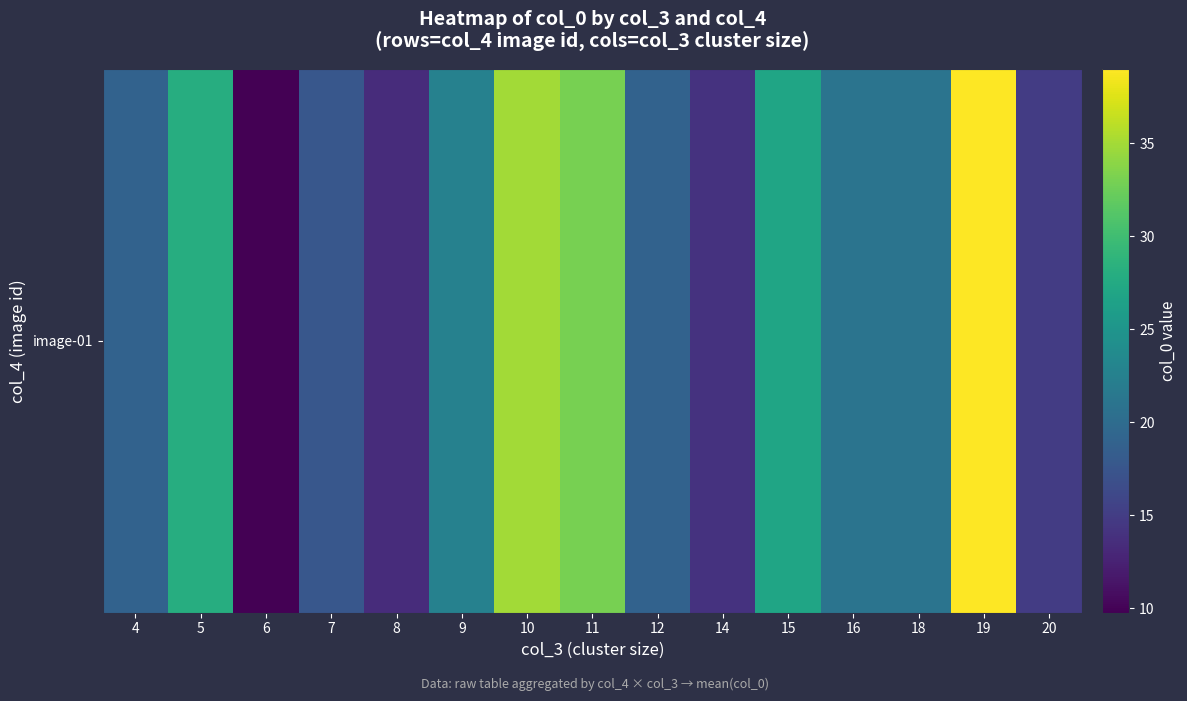

What is the difference between the values at 16 and 5?

7.0